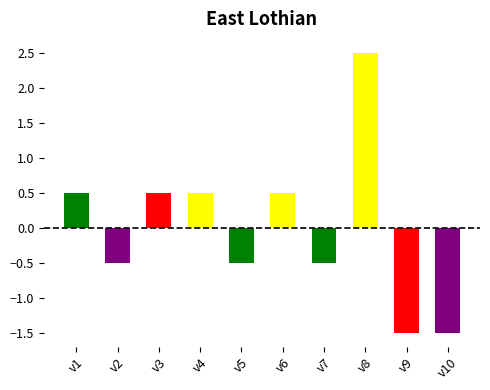

Which has a higher value, v8 or v6?

v8